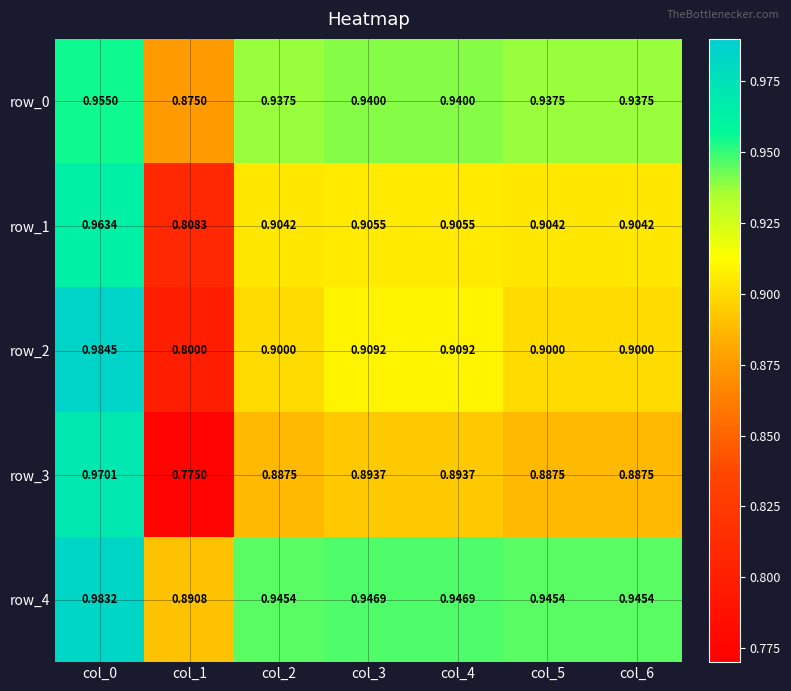

Where is row_3 nearest to the value 0?

col_1